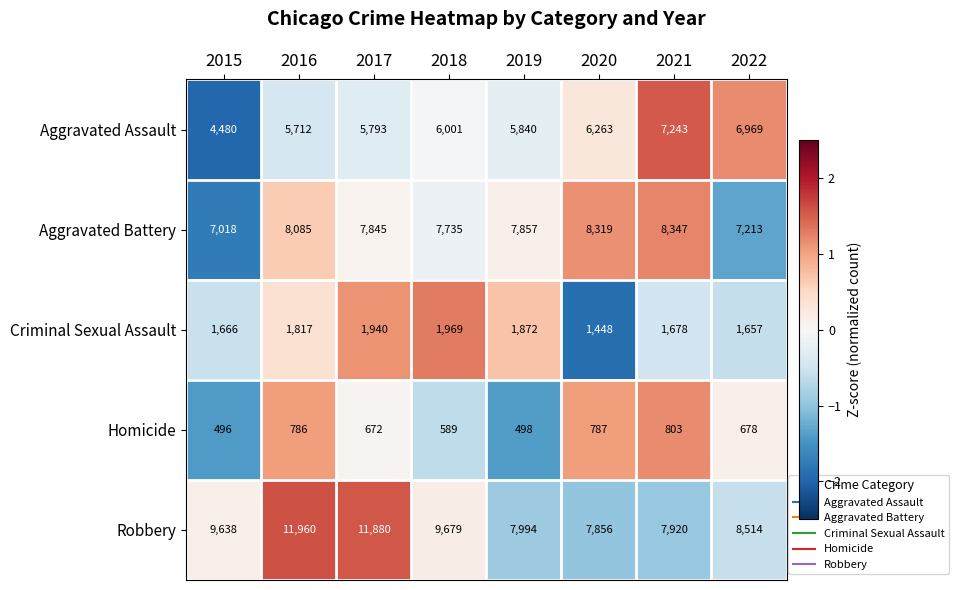

Which label corresponds to the largest value in the chart?

2016